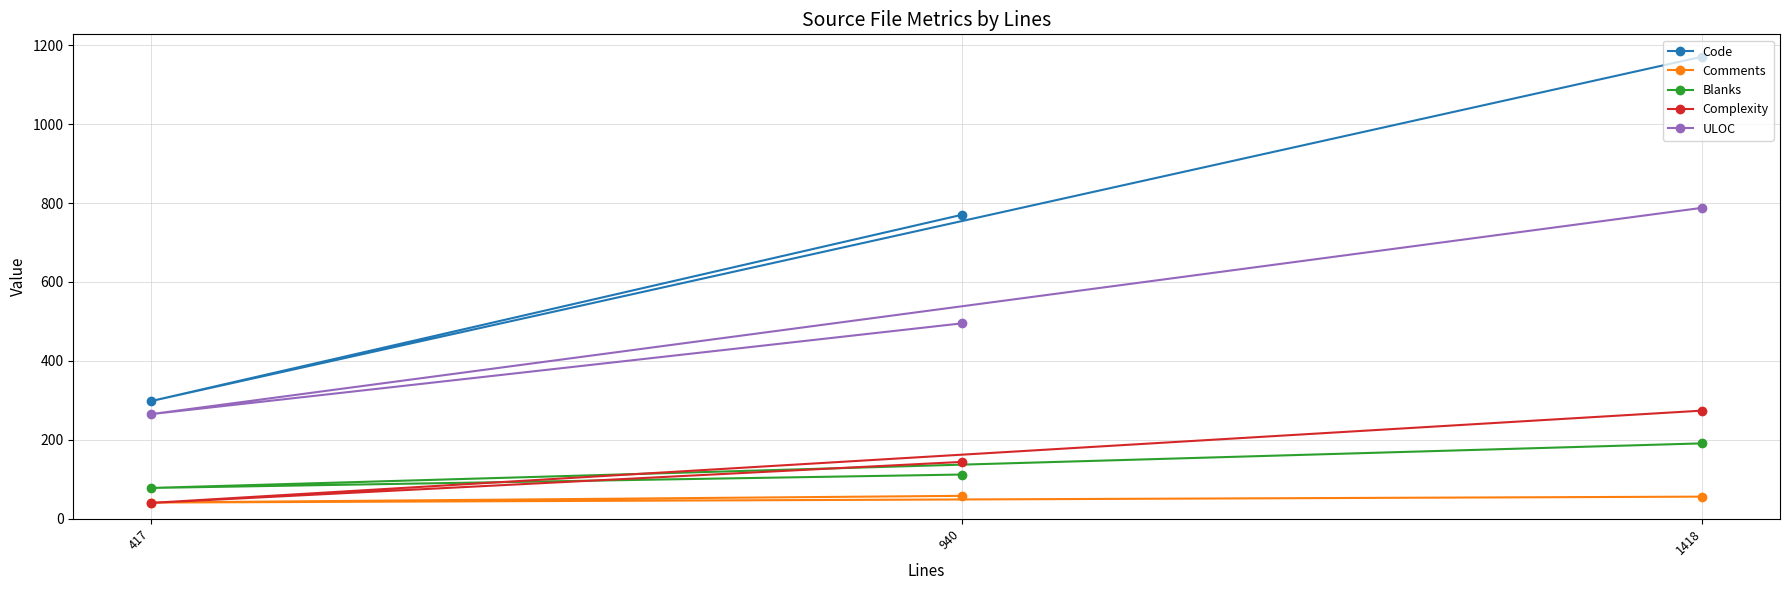

Is it true that Complexity equals 68 at 417?

False